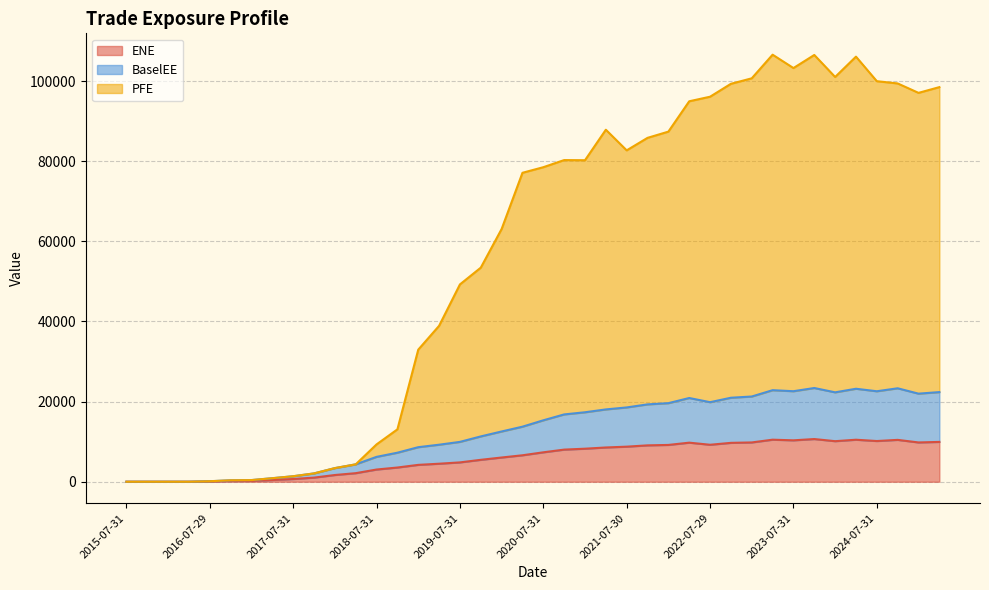

What is the sum of the BaselEE values at 2023-07-31 and 2021-01-29?

39927.3